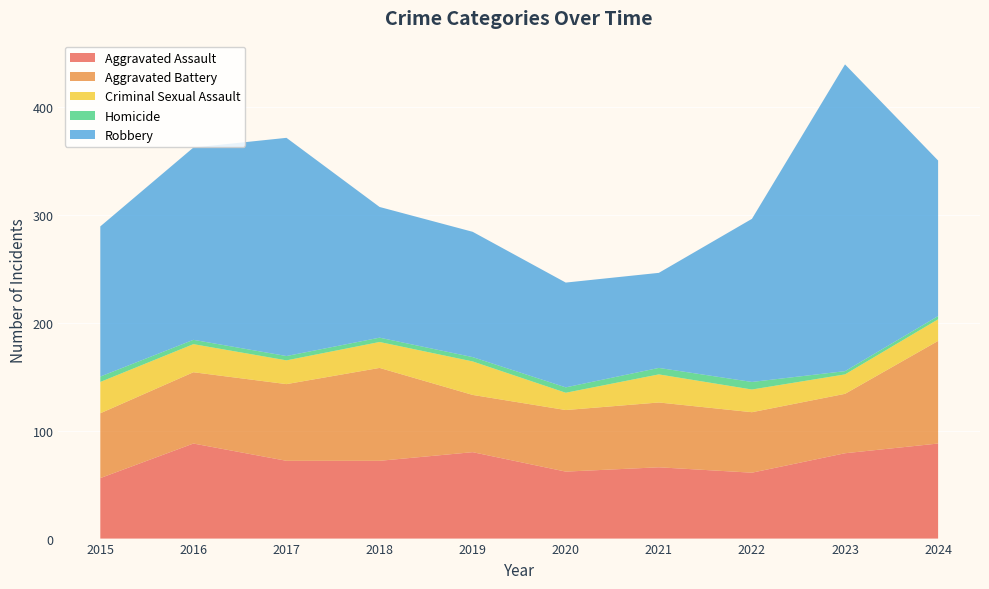

Reading right to left, what are all the values shown in this chart?

Aggravated Assault: 2024=88	2023=79	2022=61	2021=66	2020=62	2019=80	2018=72	2017=72	2016=88	2015=56
Aggravated Battery: 2024=95	2023=55	2022=56	2021=60	2020=57	2019=53	2018=86	2017=71	2016=66	2015=60
Criminal Sexual Assault: 2024=20	2023=18	2022=21	2021=26	2020=16	2019=31	2018=24	2017=22	2016=26	2015=29
Homicide: 2024=3	2023=3	2022=7	2021=6	2020=5	2019=4	2018=4	2017=4	2016=4	2015=5
Robbery: 2024=144	2023=284	2022=151	2021=88	2020=97	2019=116	2018=121	2017=202	2016=178	2015=139